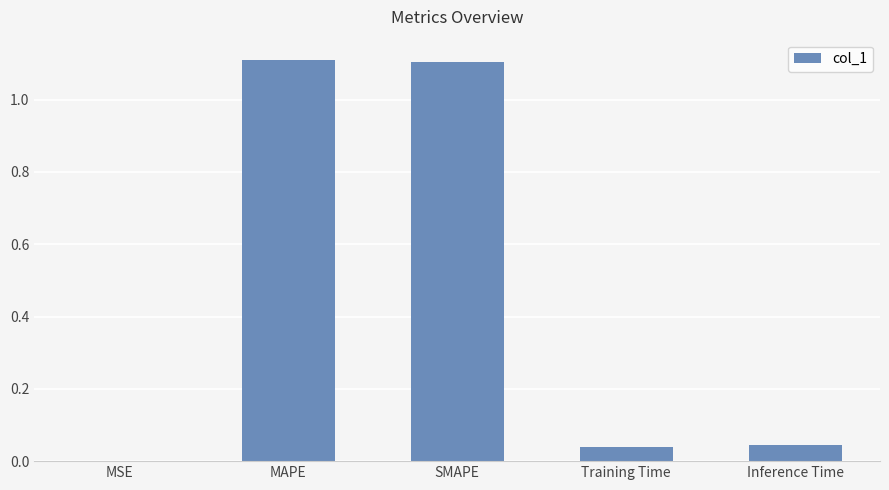

What is the greatest value displayed?

1.1